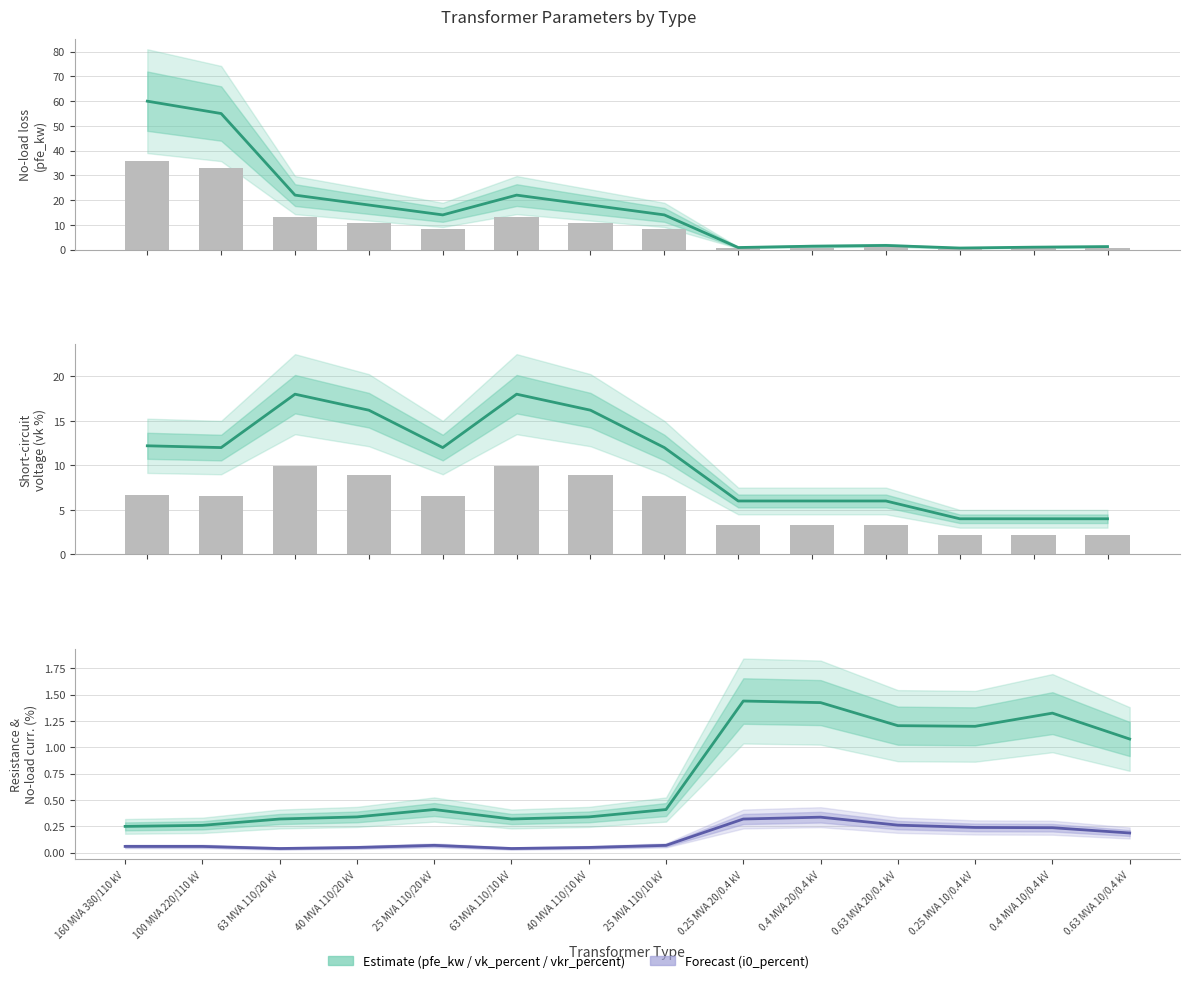

True or false: pfe_kw has a value of 28.9 at 63 MVA 110/20 kV.

False